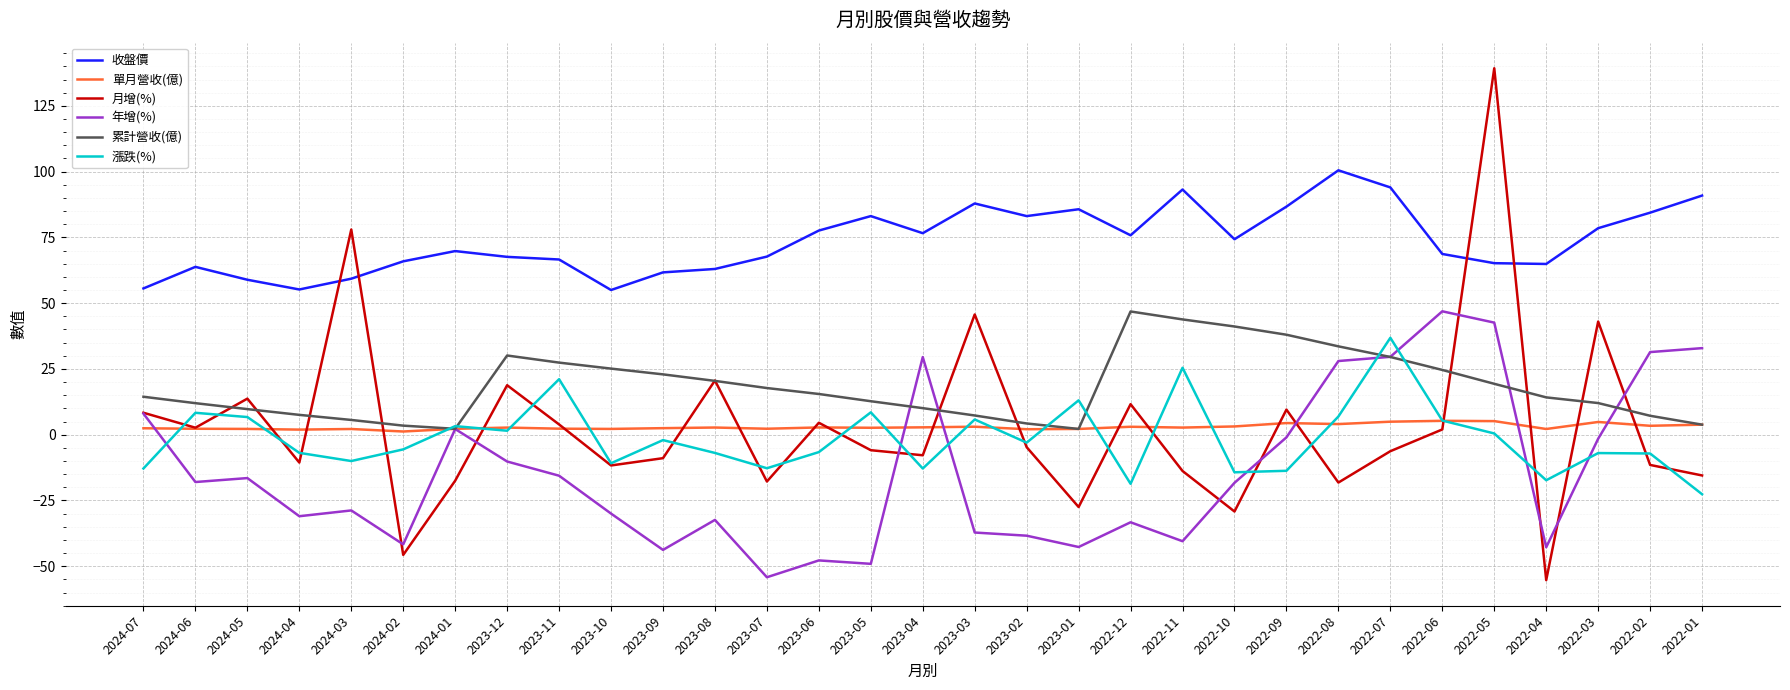

What is the maximum value for 單月營收(億)?

5.3